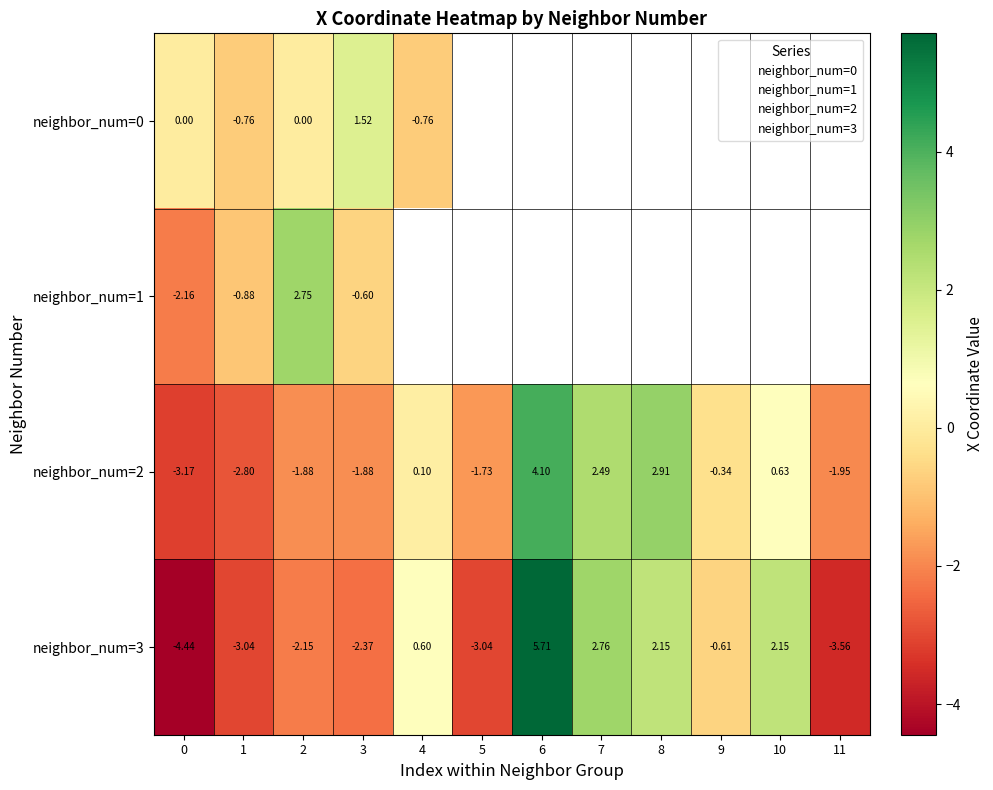

Where does the neighbor_num=3 series first go above 0?

4